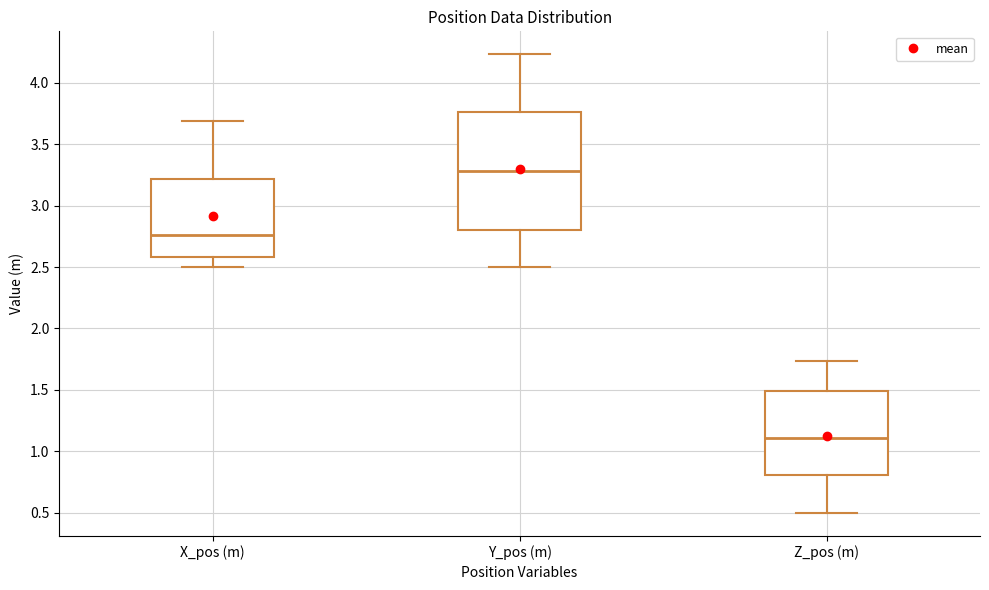

Which box has the lowest median line?

Z_pos (m)